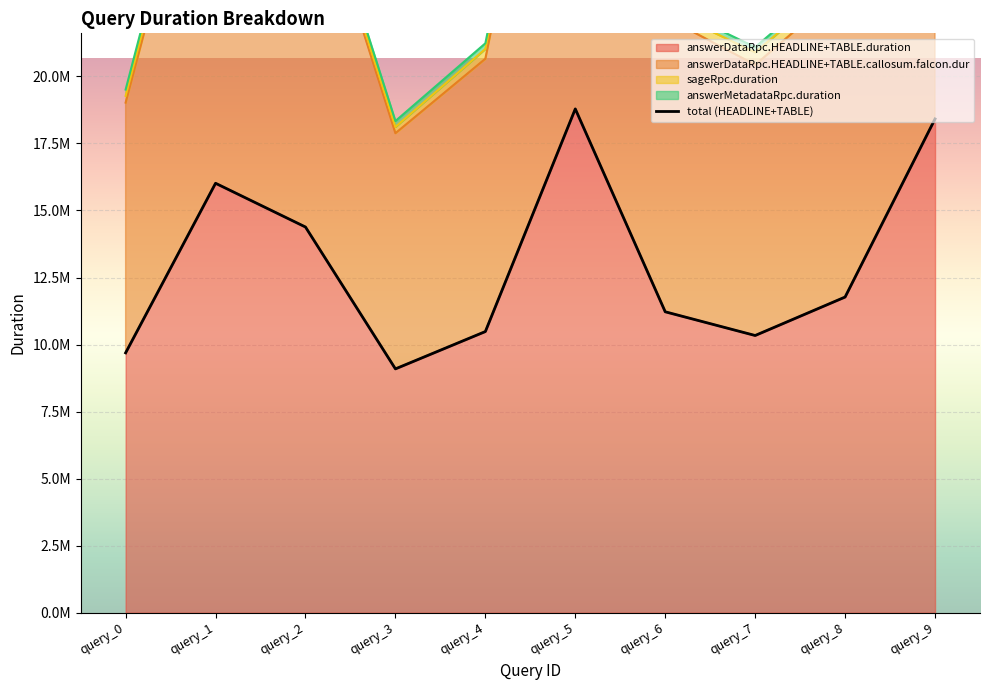

The value at query_3 is 9093000. True or false?

True